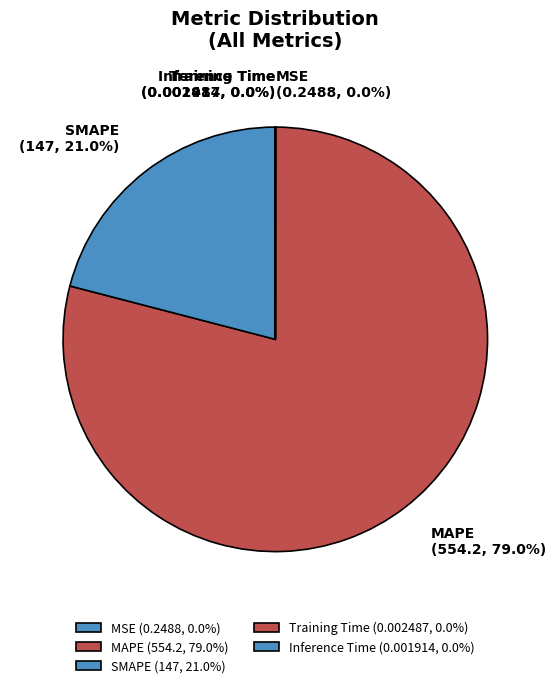

Which has a higher value, MAPE or SMAPE?

MAPE